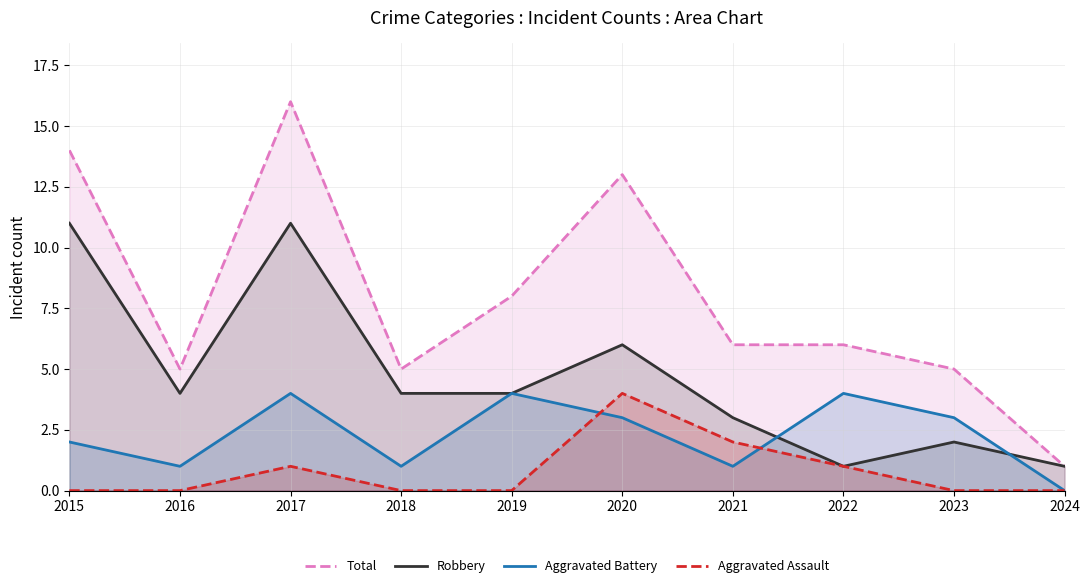

Reading left to right, what are all the values shown in this chart?

Total: 2015=14	2016=5	2017=16	2018=5	2019=8	2020=13	2021=6	2022=6	2023=5	2024=1
Robbery: 2015=11	2016=4	2017=11	2018=4	2019=4	2020=6	2021=3	2022=1	2023=2	2024=1
Aggravated Battery: 2015=2	2016=1	2017=4	2018=1	2019=4	2020=3	2021=1	2022=4	2023=3	2024=0
Aggravated Assault: 2015=0	2016=0	2017=1	2018=0	2019=0	2020=4	2021=2	2022=1	2023=0	2024=0